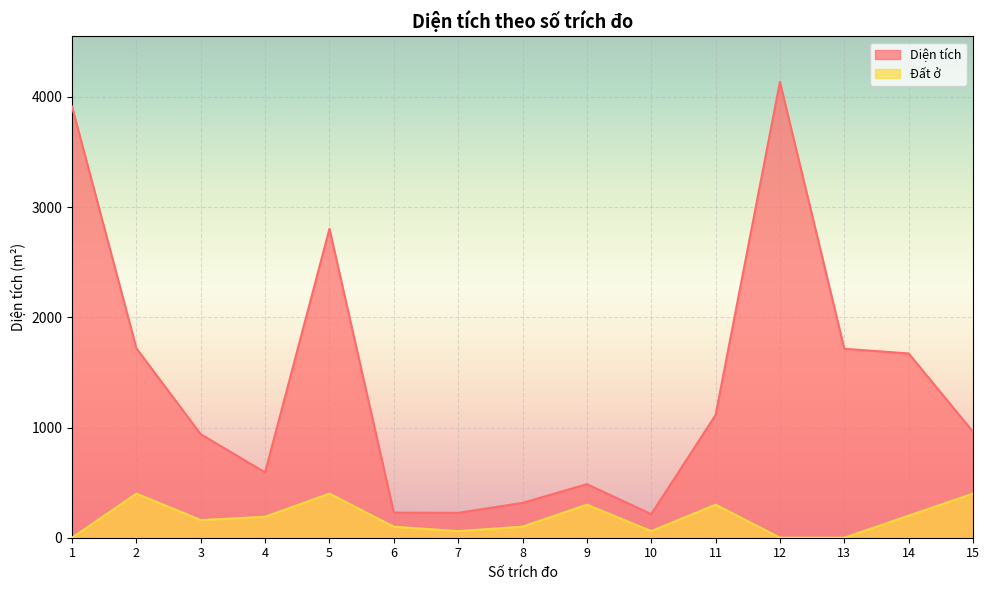

True or false: Diện tích has more than 0 interior local peaks.

True